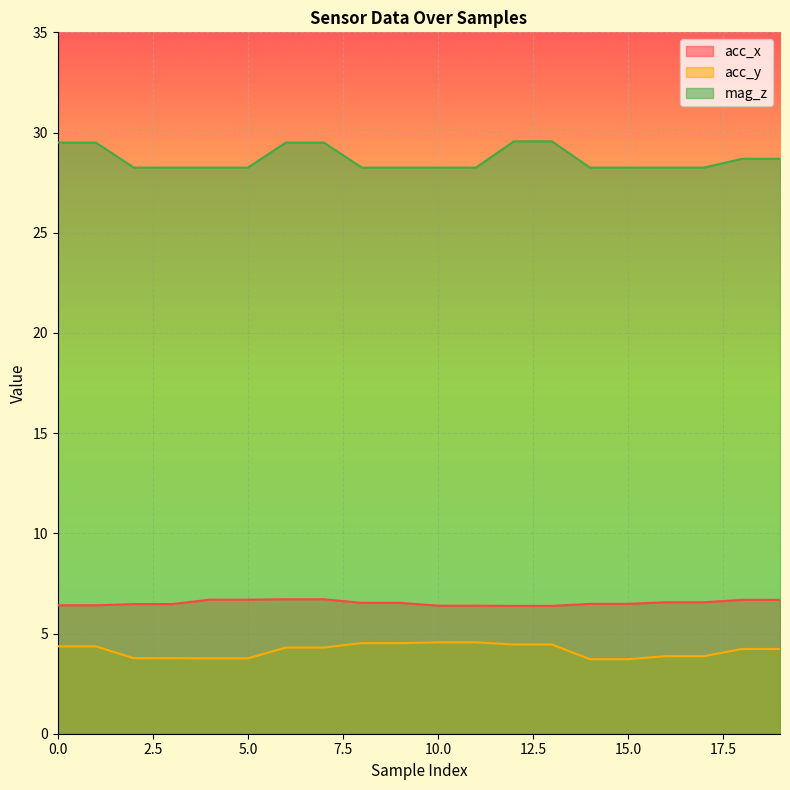

Reading right to left, extract all data points from this chart.

acc_x: 6.7	6.7	6.6	6.6	6.5	6.5	6.4	6.4	6.4	6.4	6.5	6.5	6.7	6.7	6.7	6.7	6.5	6.5	6.4	6.4
acc_y: 4.2	4.2	3.9	3.9	3.7	3.7	4.5	4.5	4.6	4.6	4.5	4.5	4.3	4.3	3.8	3.8	3.8	3.8	4.4	4.4
mag_z: 28.7	28.7	28.2	28.2	28.2	28.2	29.6	29.6	28.2	28.2	28.2	28.2	29.5	29.5	28.2	28.2	28.2	28.2	29.5	29.5